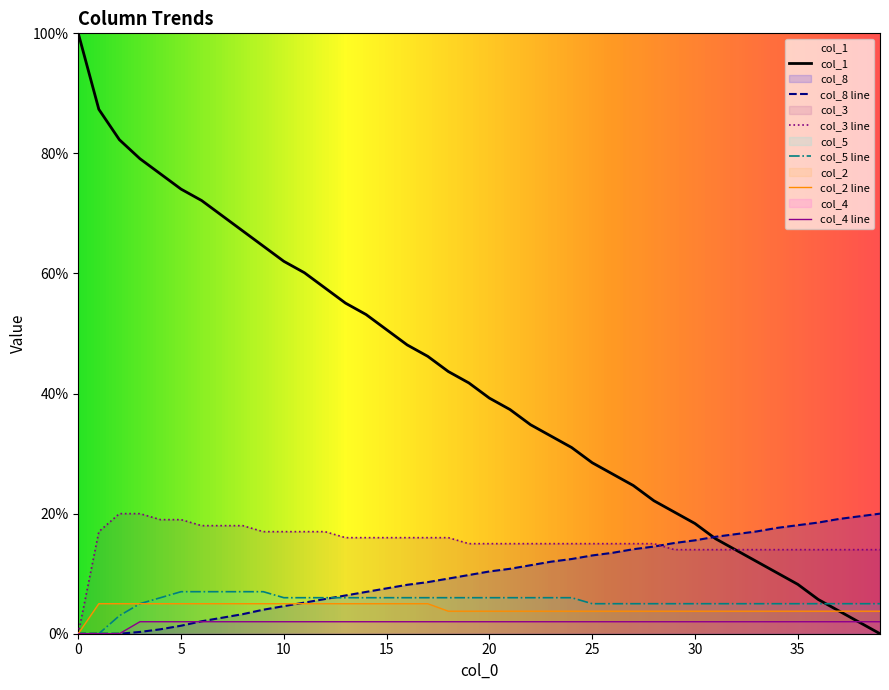

What is the label of the 15th point from the left?

14